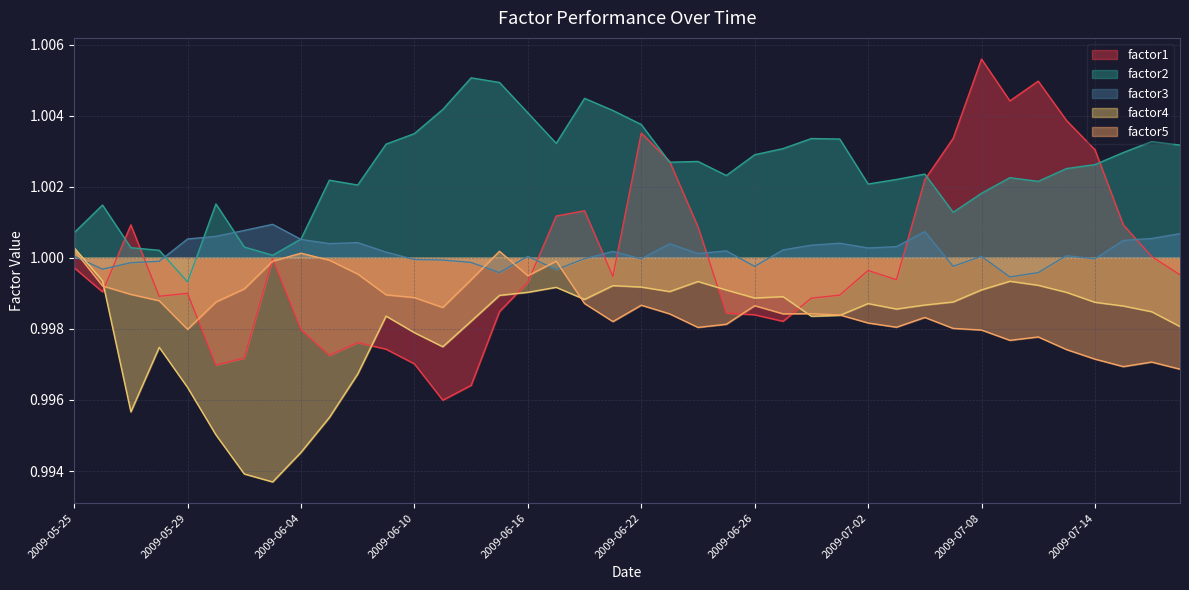

Where does the factor2 series first go above 1?

2009-05-25